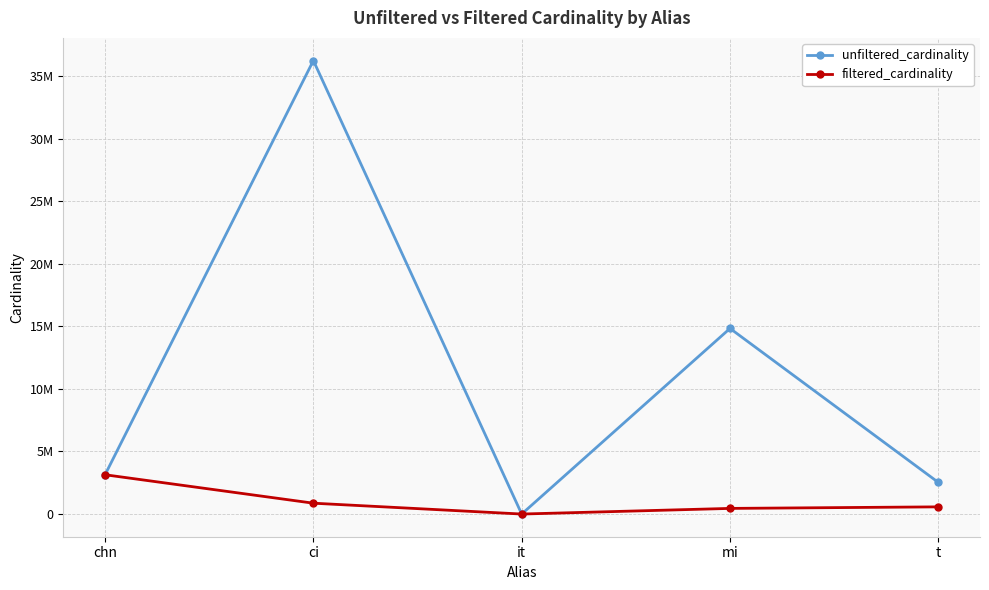

Which label corresponds to the largest value in the chart?

ci